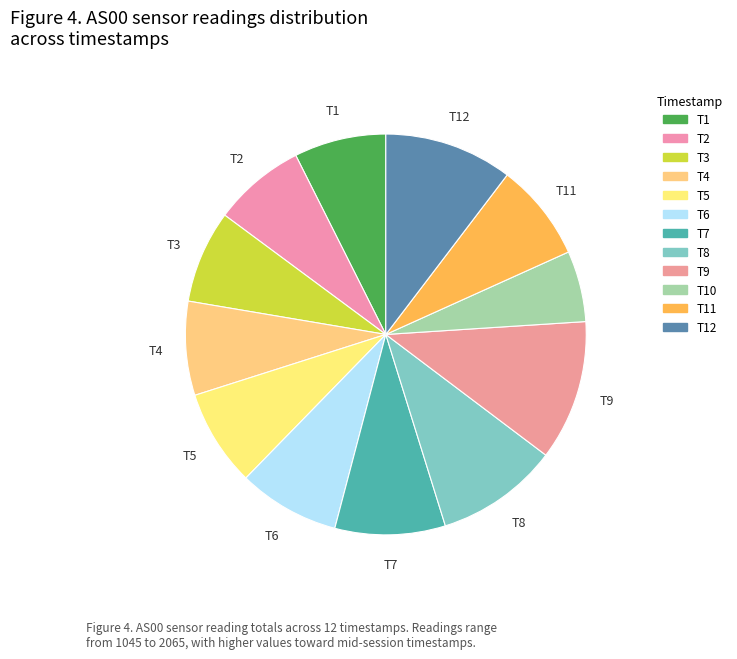

How many slices are in this pie chart?

12